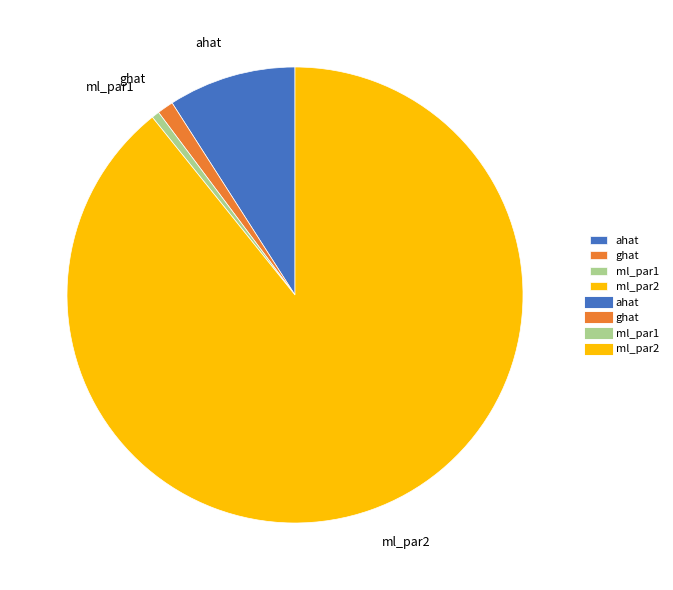

Is there a majority slice in this chart?

Yes